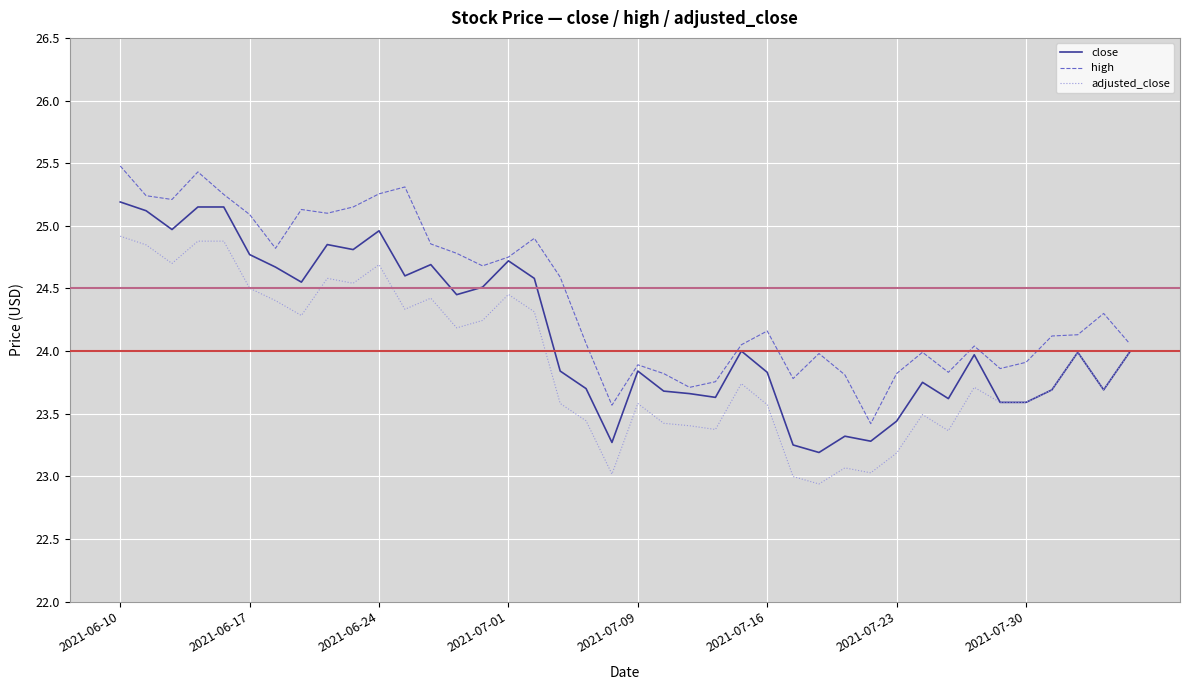

True or false: high has more than 1 points higher than both neighbors.

True